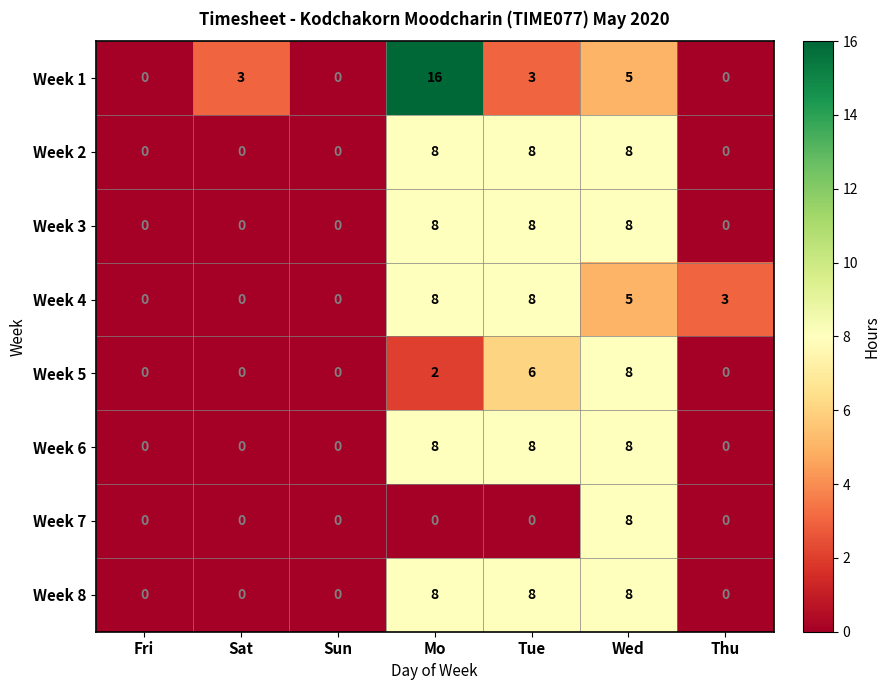

What is the difference between the second highest and minimum values in the Week 2 series?

8